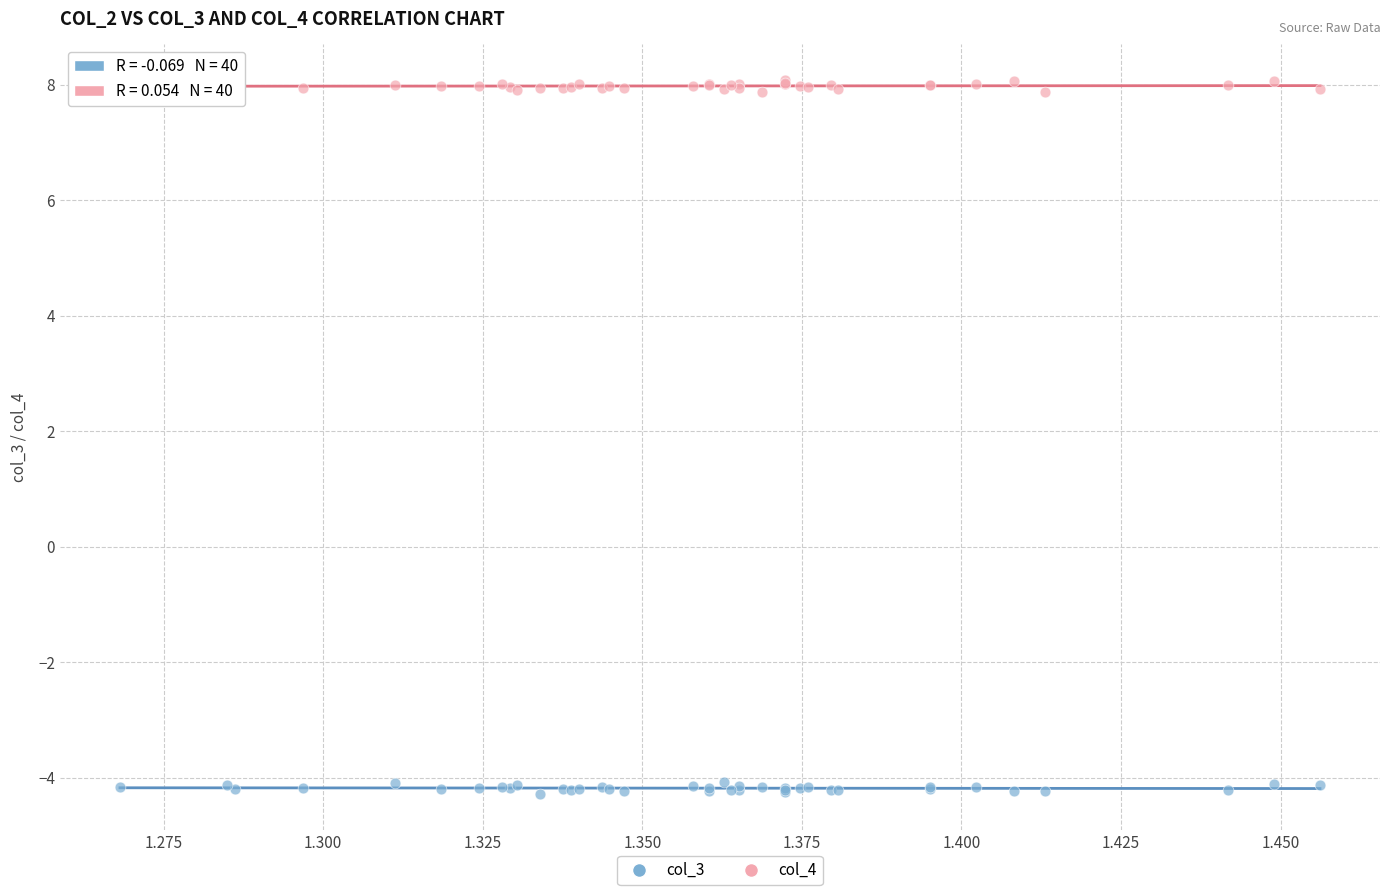

Which series contains the lowest Y value?

col_3